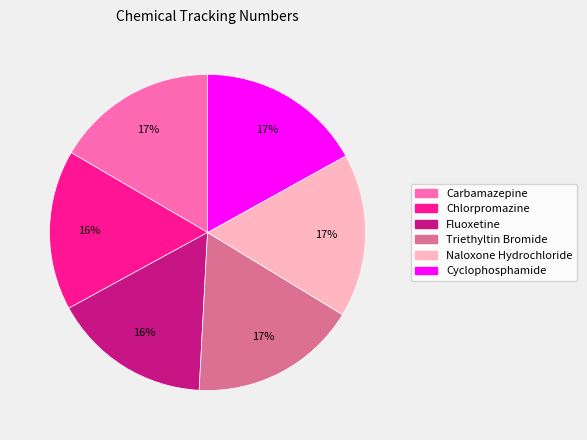

How many segments does this pie chart have?

6